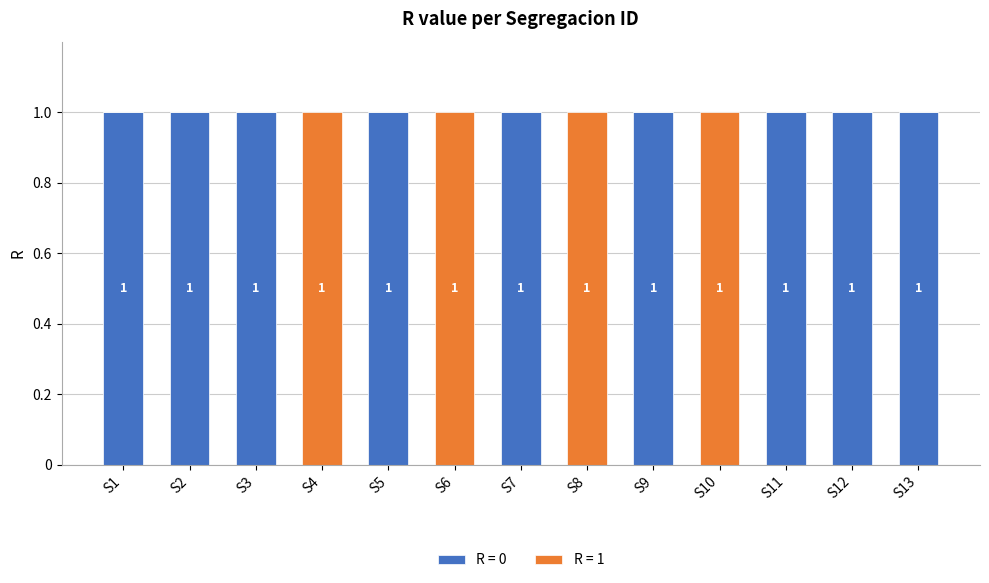

What is the sum of all R = 0 values?

9